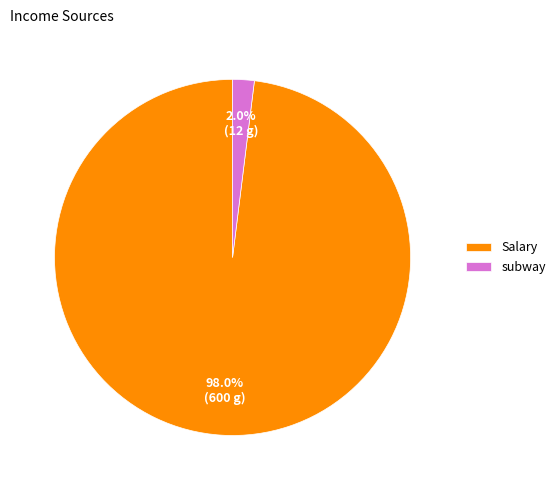

What is the total percentage of subway and Salary?

100.0%